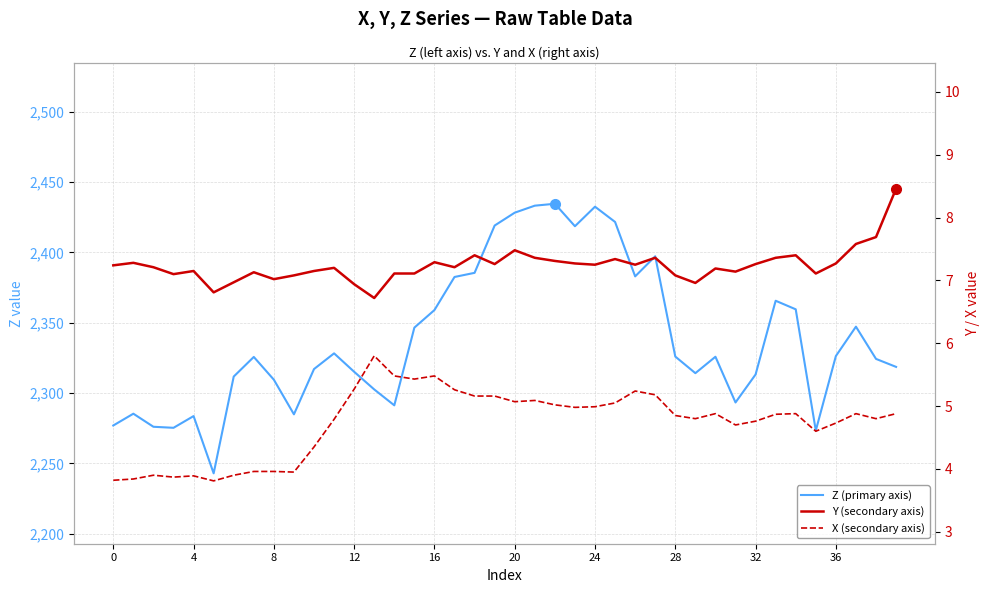

At which label does X (secondary axis) first exceed 4?

10